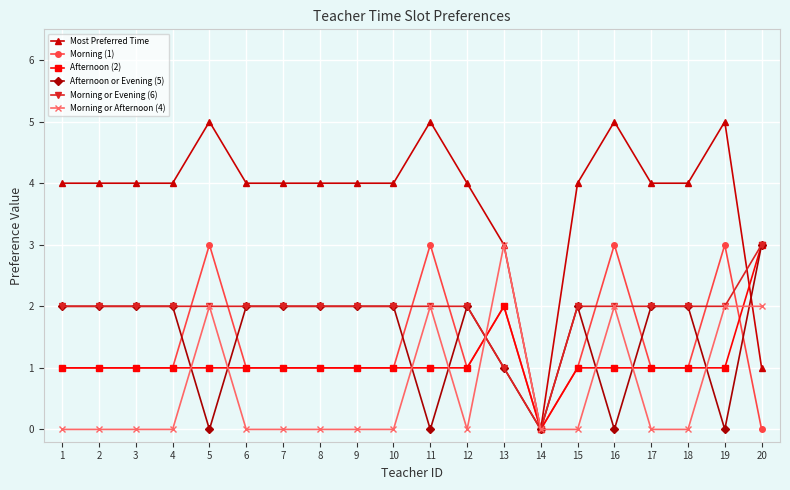

What are all the series names shown in the legend?

Most Preferred Time, Morning (1), Afternoon (2), Afternoon or Evening (5), Morning or Evening (6), Morning or Afternoon (4)